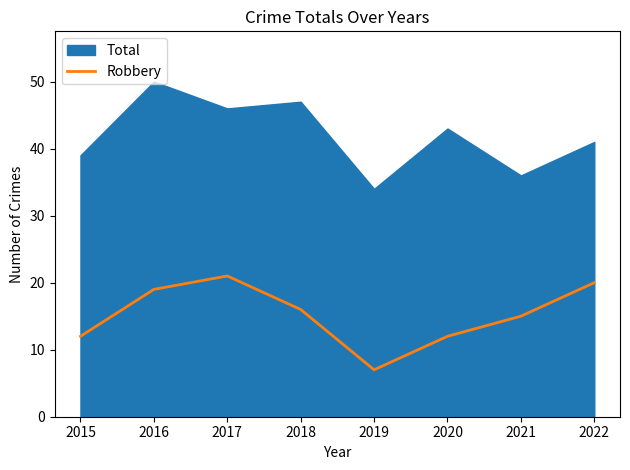

At which label does Robbery reach its minimum?

2019